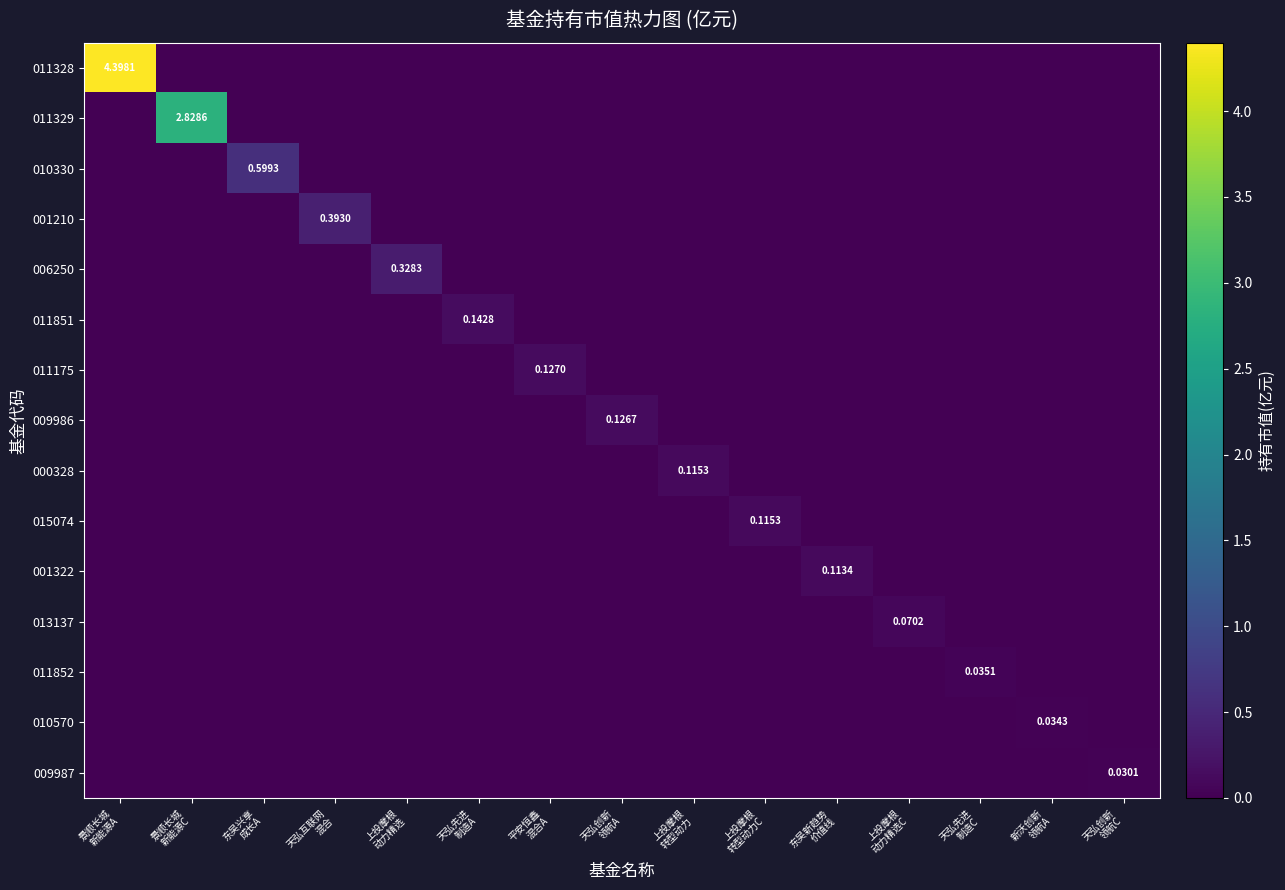

How many positive values does the 006250 series have?

1